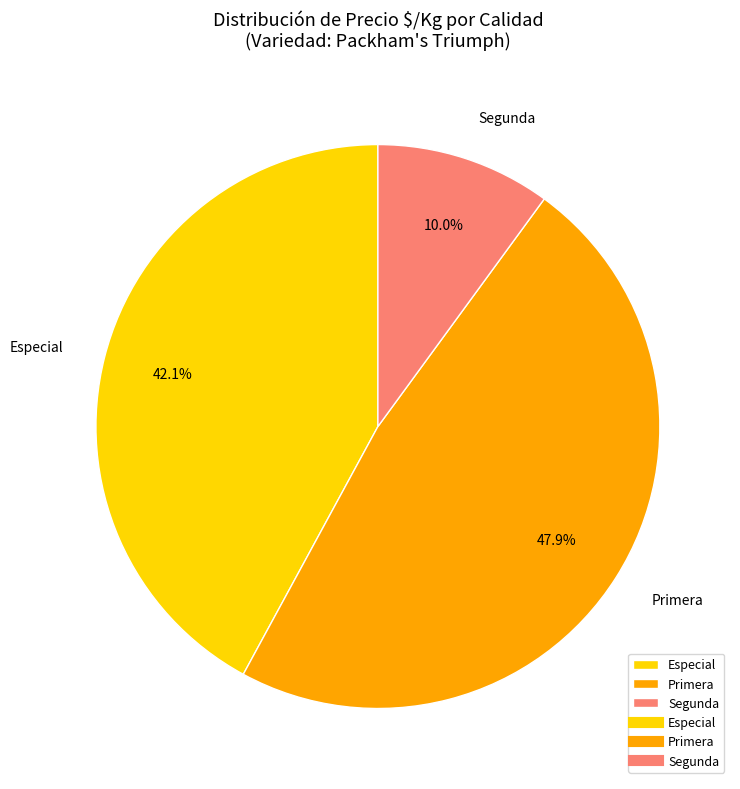

Do Segunda and Primera together represent more than half of the pie?

Yes